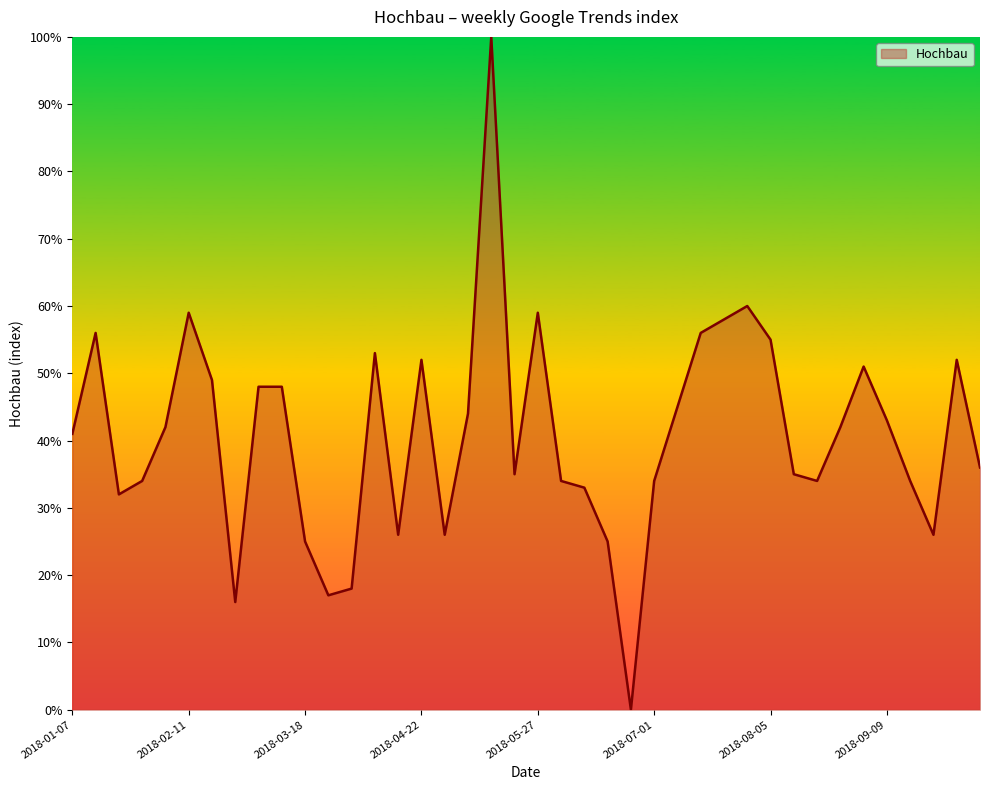

What is the greatest value displayed?

100